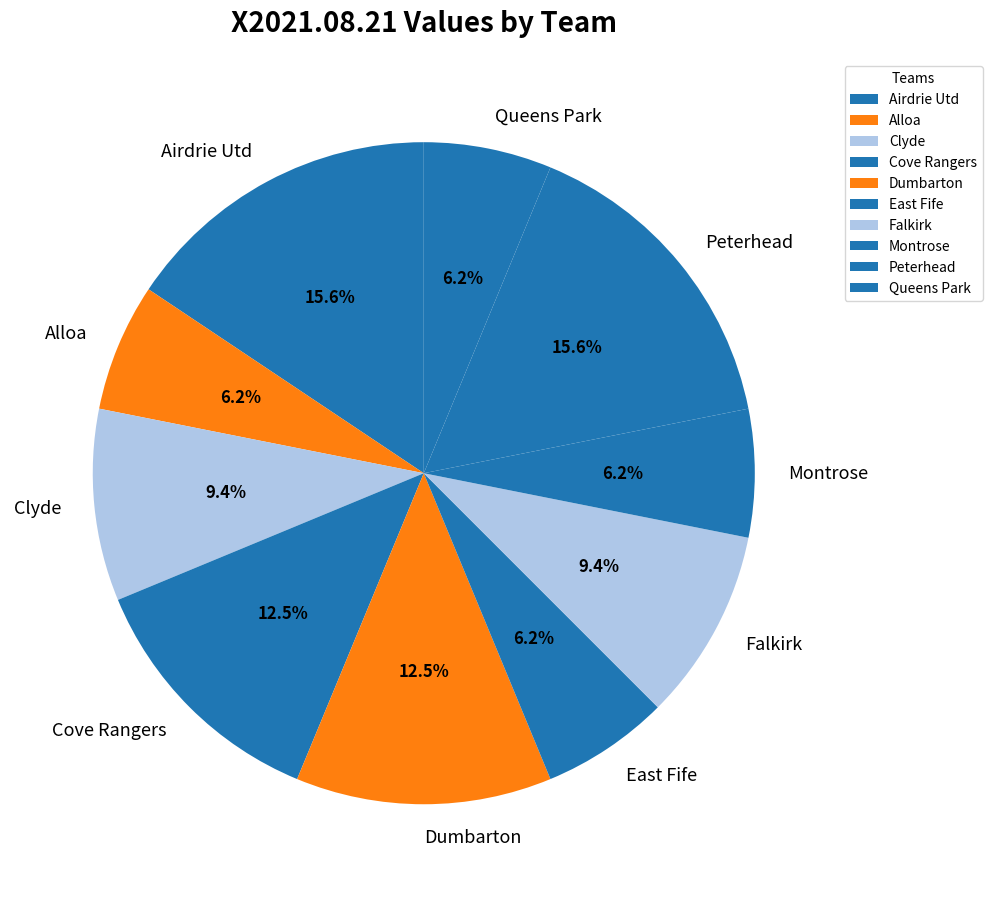

Is it true that Queens Park is 1% of the pie?

False